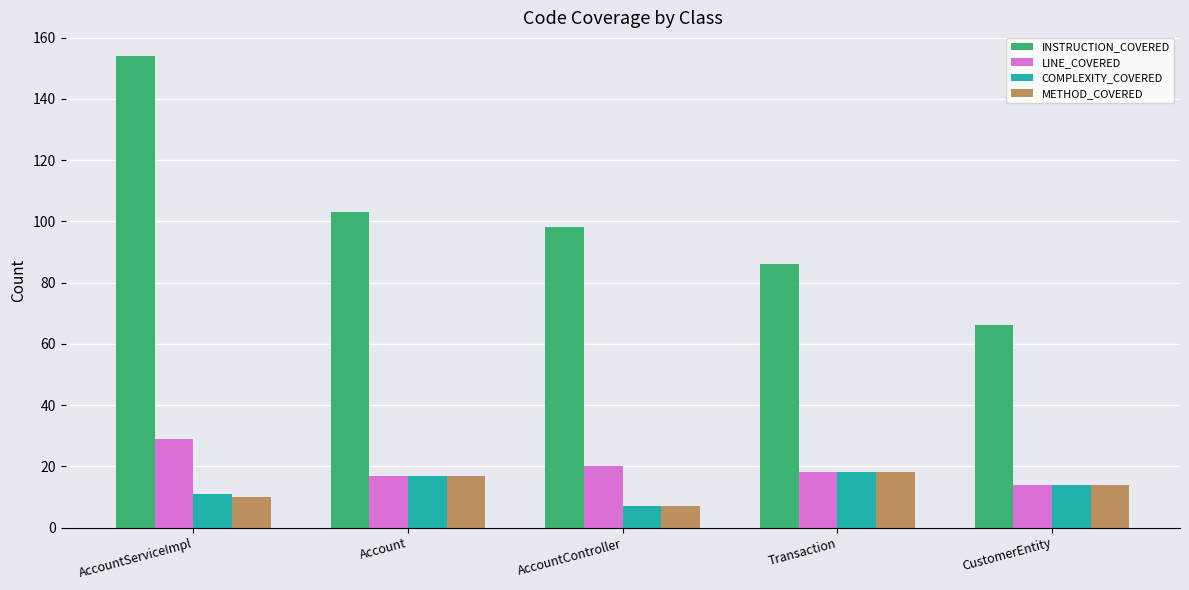

Which series has the largest range (max minus min)?

INSTRUCTION_COVERED